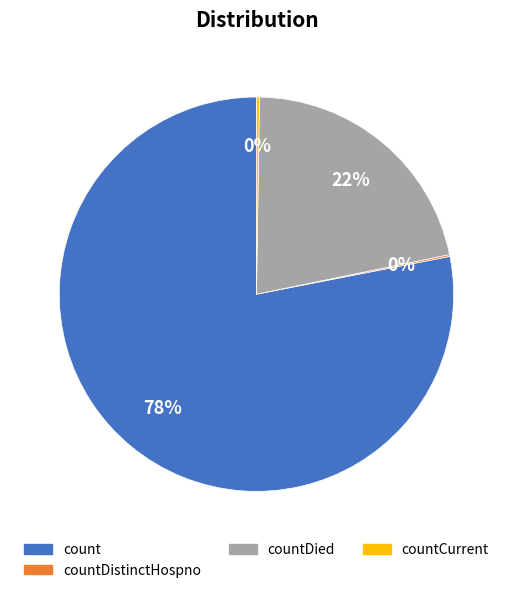

Between countDied and count, which is larger?

count